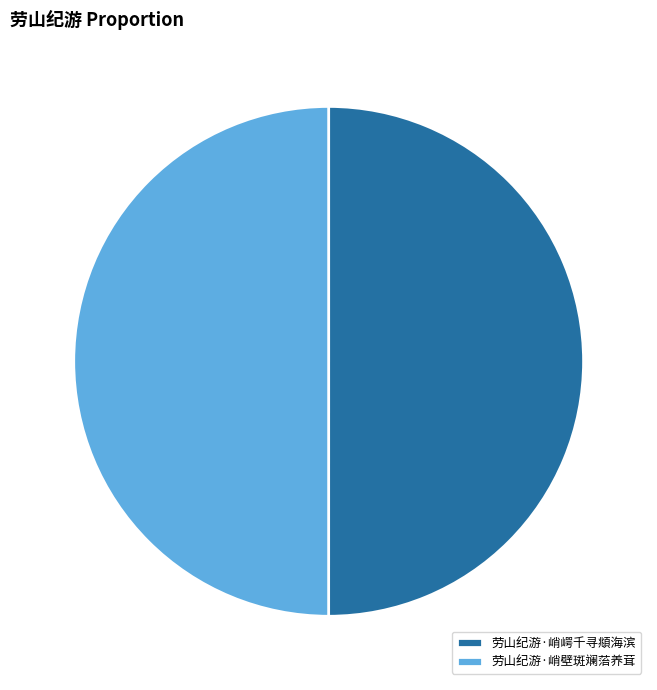

True or false: 劳山纪游·峭崿千寻頫海滨 accounts for 37% of the total.

False